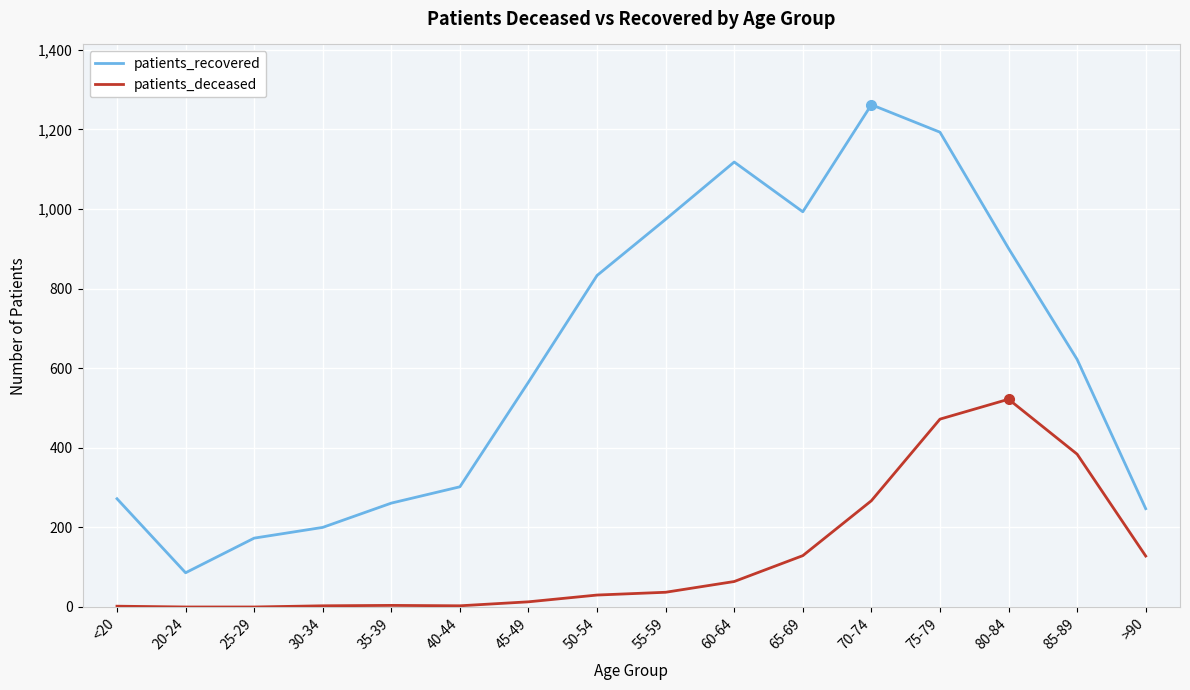

Rank the series by their maximum value, from highest to lowest.

patients_recovered, patients_deceased